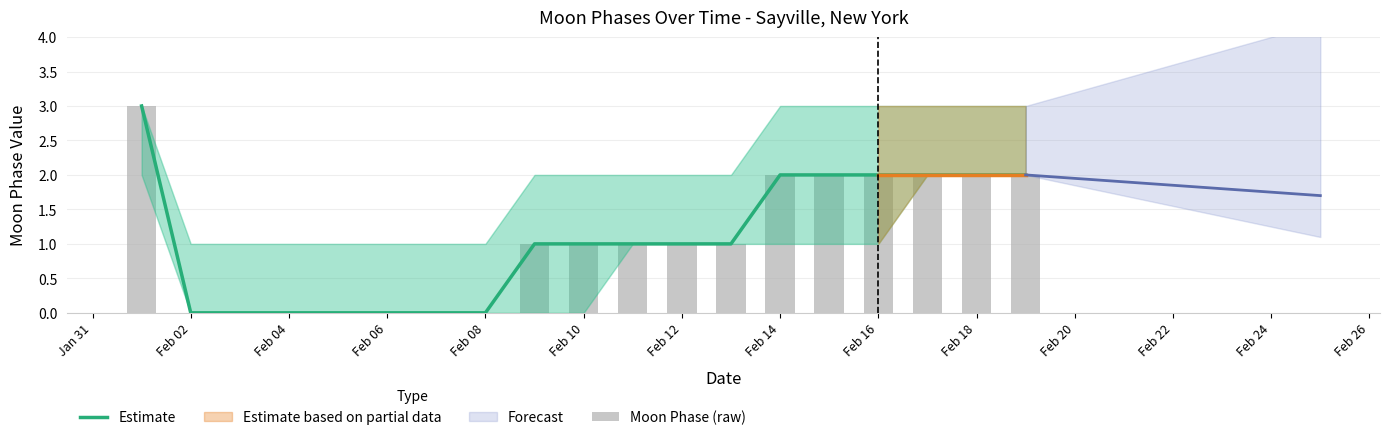

What is the difference between the maximum and minimum values in the Moon Phase (raw) series?

3